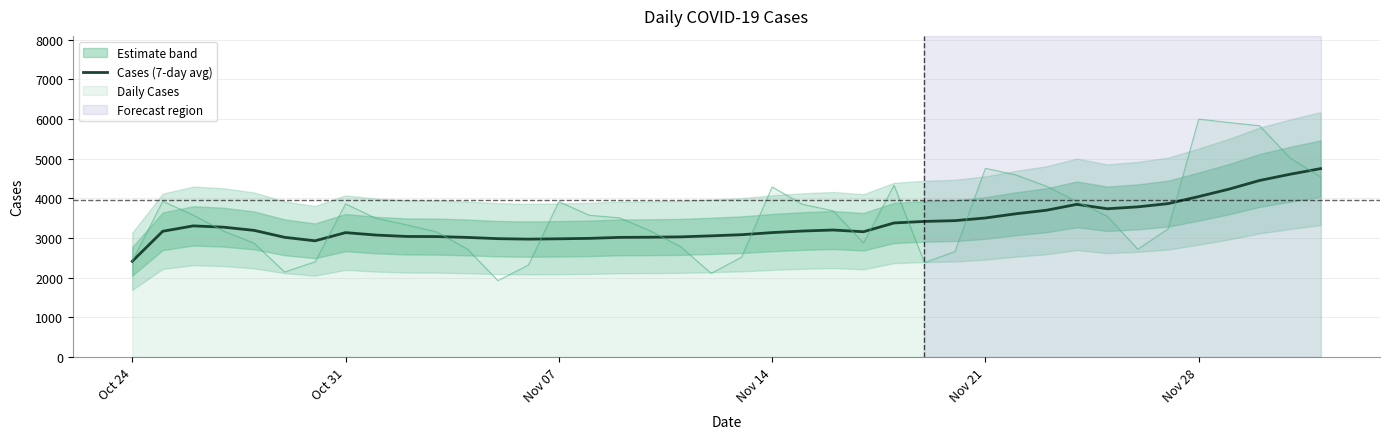

What is the minimum value for Cases (7-day avg)?

2410.0